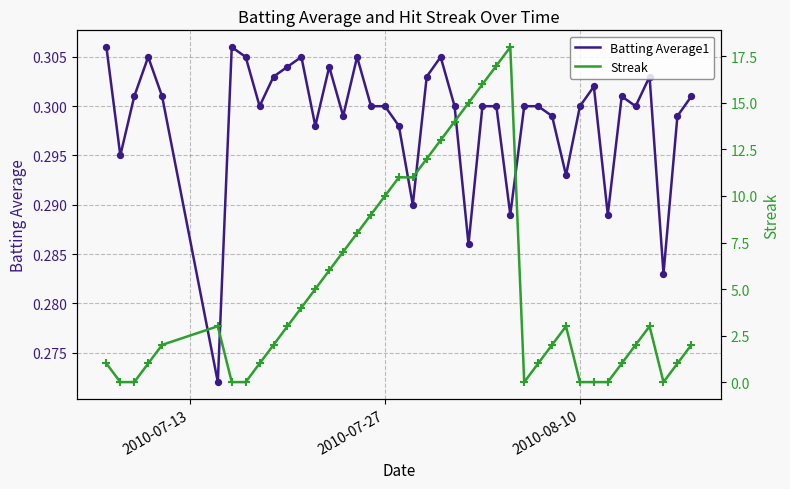

What are all the series names shown in the legend?

Batting Average1, Streak